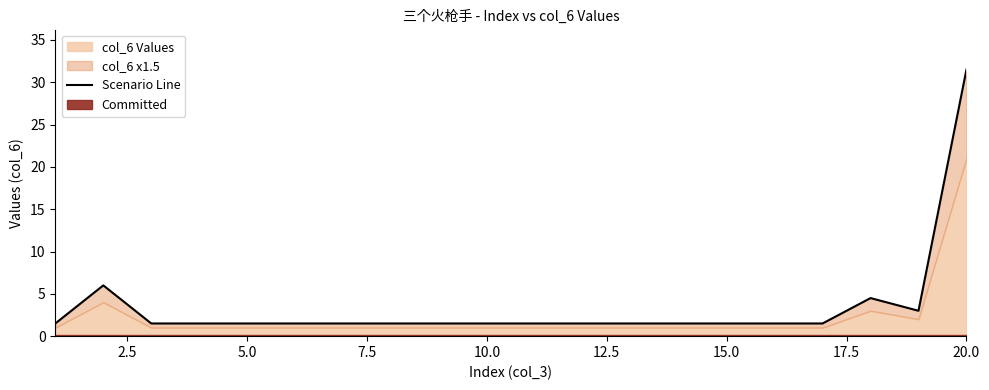

Reading left to right, extract all data points from this chart.

1.5	6.0	1.5	1.5	1.5	1.5	1.5	1.5	1.5	1.5	1.5	1.5	1.5	1.5	1.5	1.5	1.5	4.5	3.0	31.5